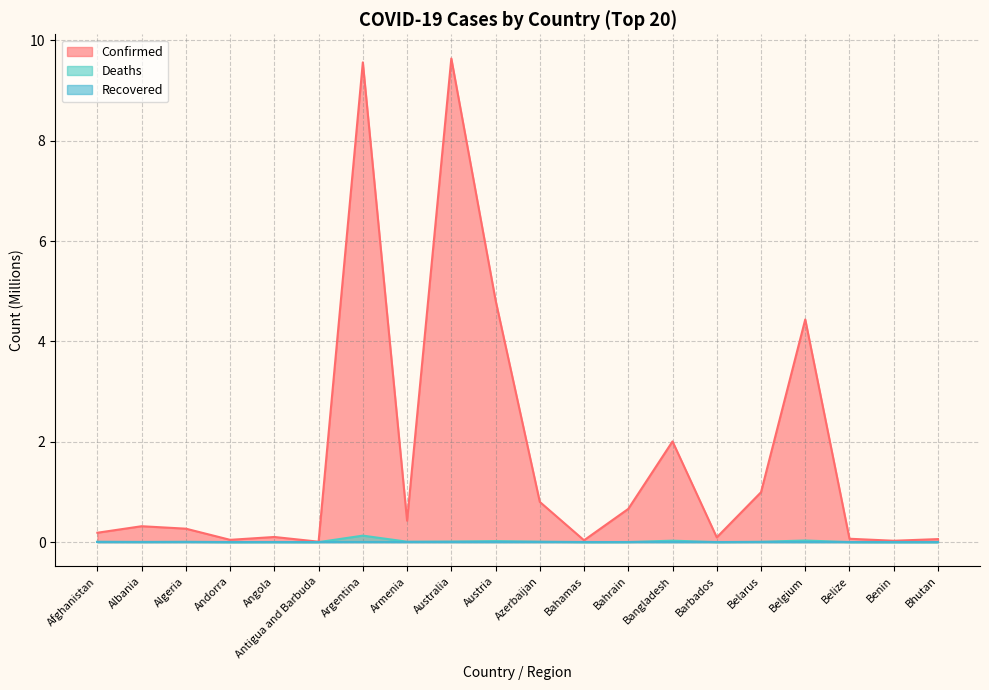

How many series are shown in this chart?

3